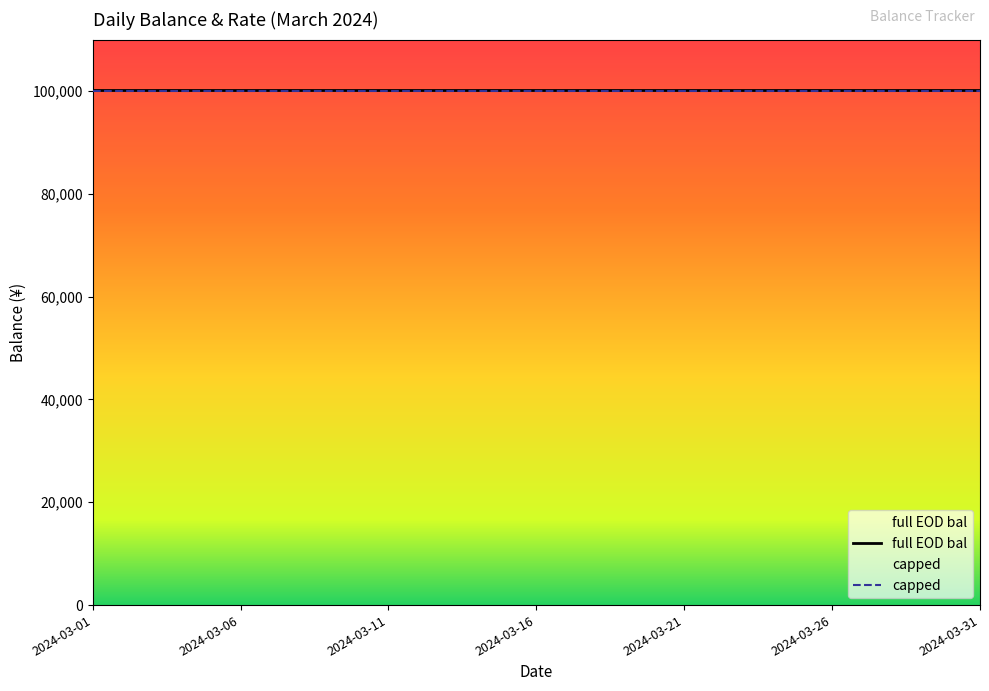

At how many categories does at least one series exceed 100055?

31